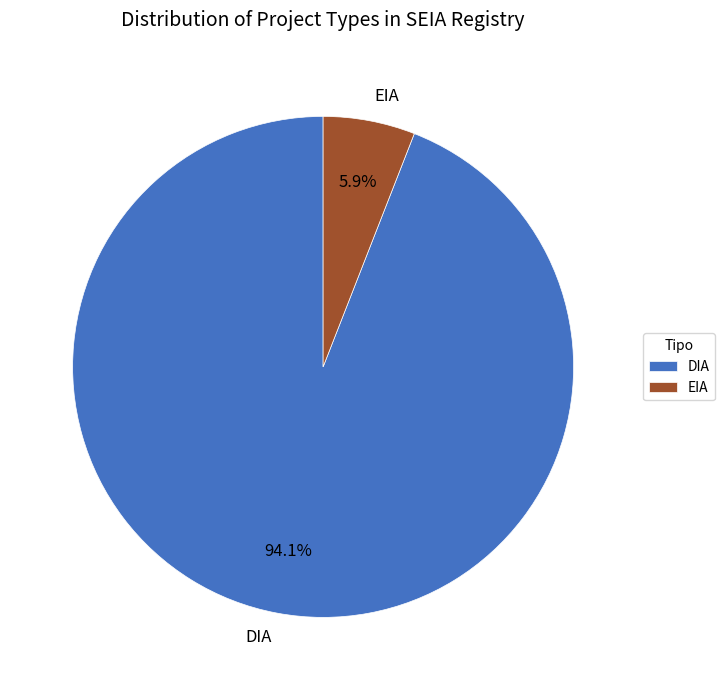

What is the total percentage of EIA and DIA?

100.0%